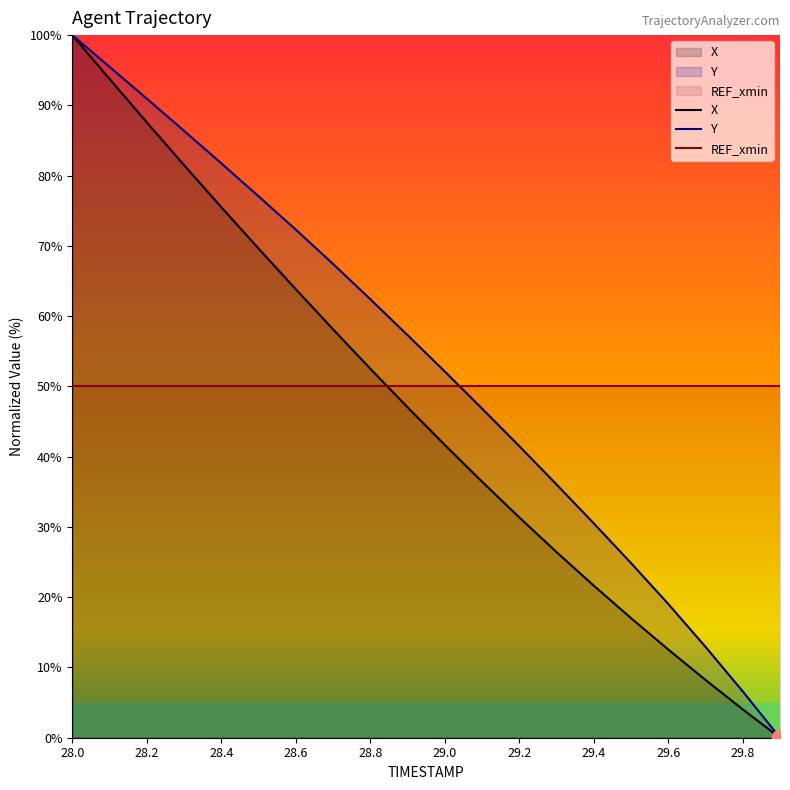

What is the difference between the highest and lowest values at 28.0?

50.0